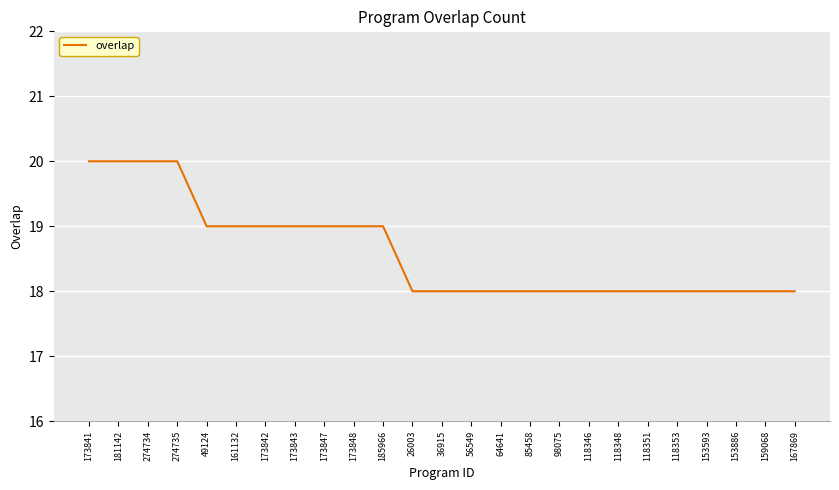

What is the maximum value shown in the chart?

20